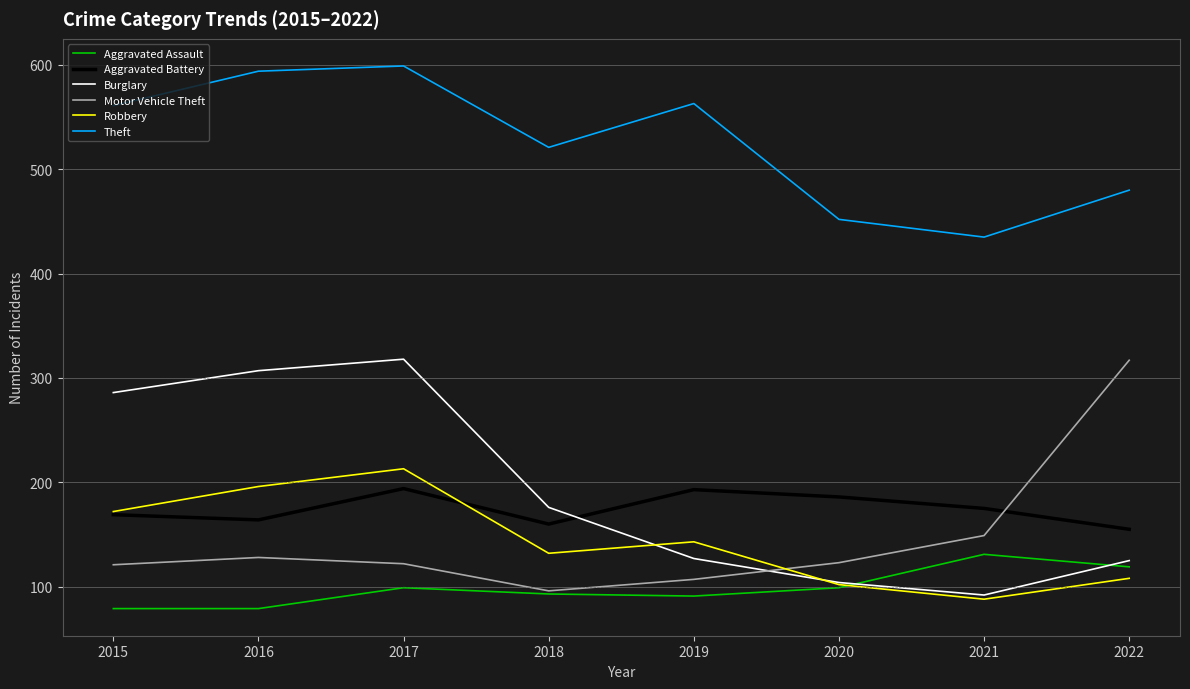

Which series has the largest total across all categories?

Theft